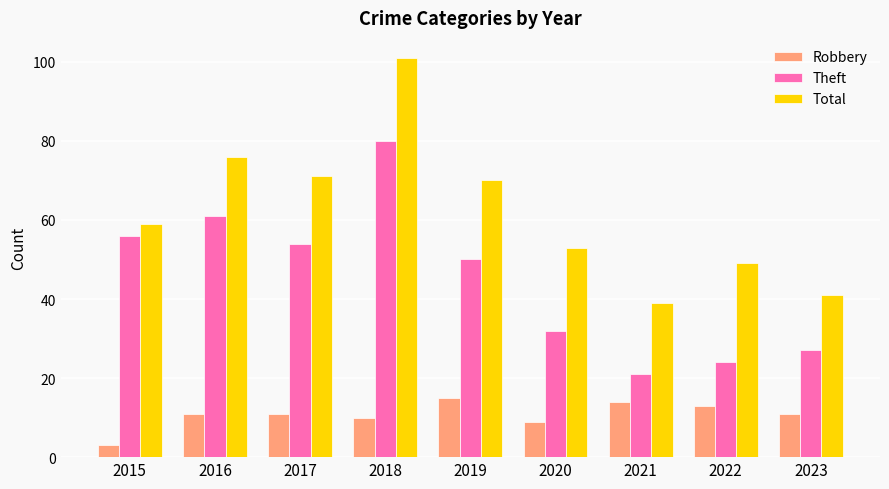

How many bars are there in total?

27